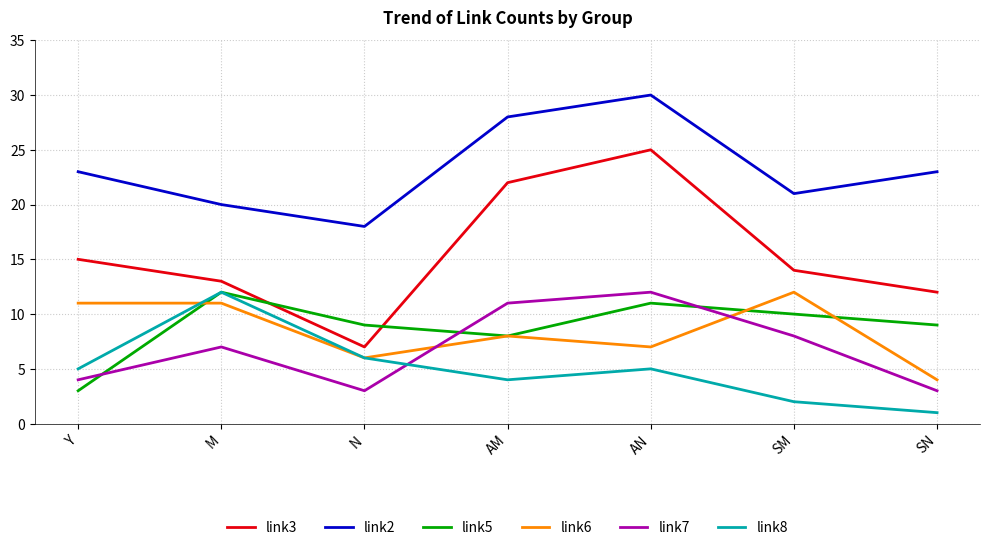

What position from the right is SN?

1